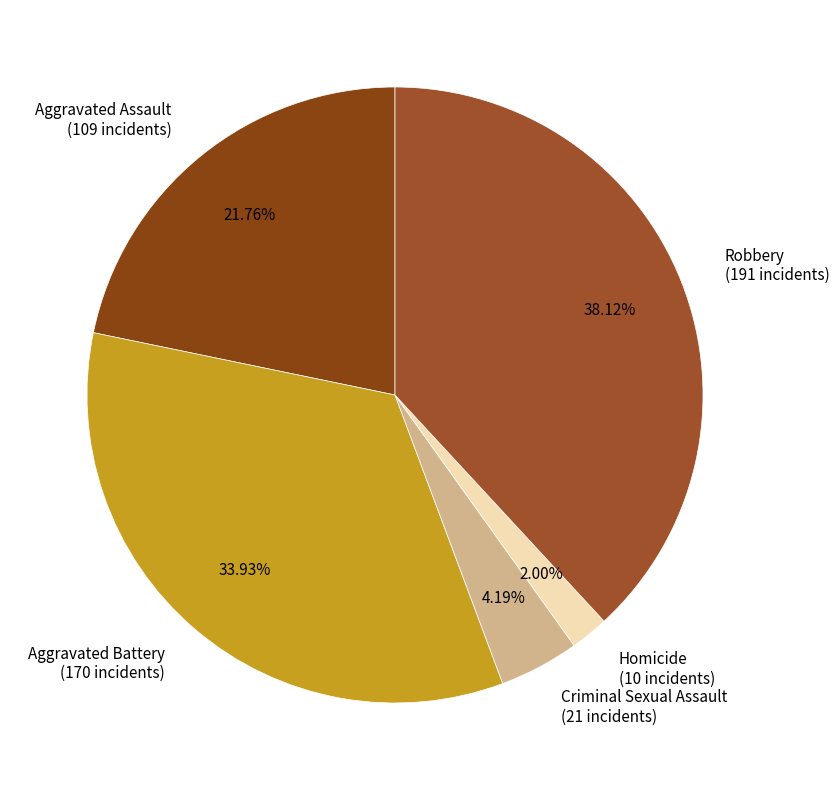

To the nearest percent, what is the average slice percentage?

20%